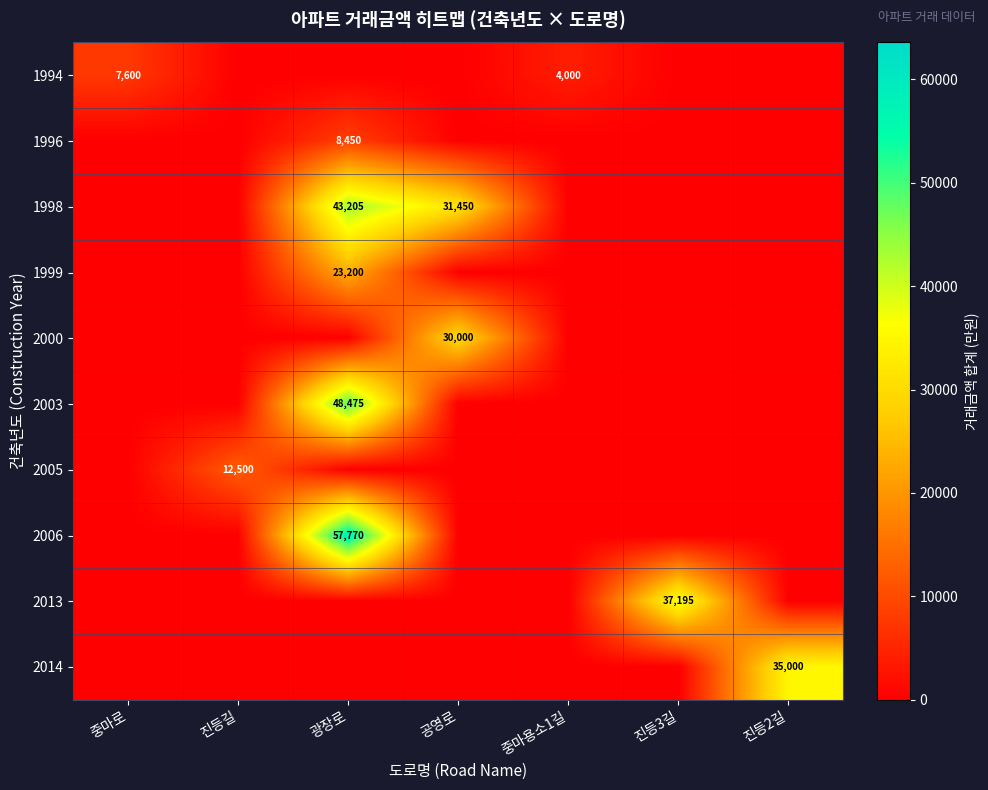

What is the total value across all series at 진등3길?

37195